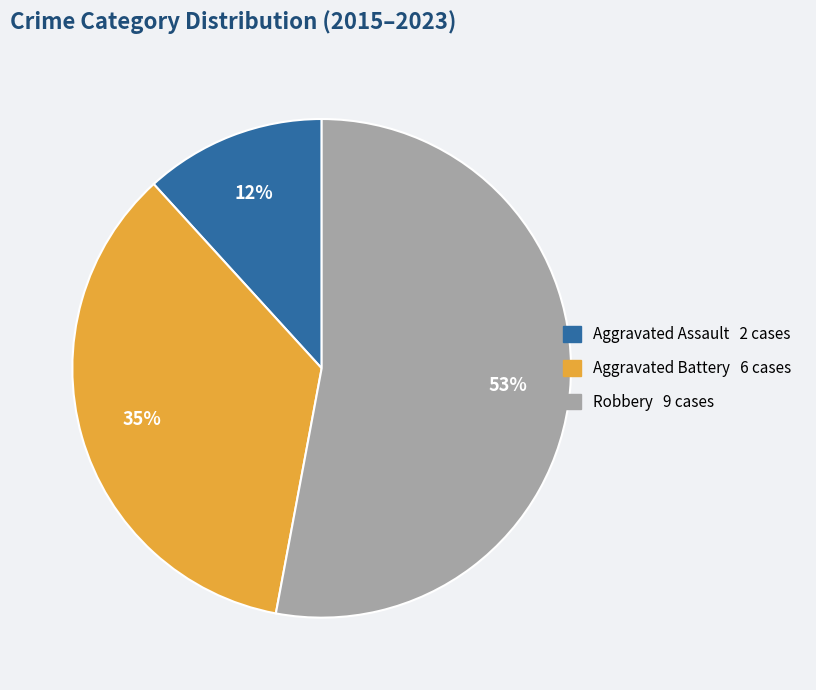

To the nearest percent, what is the average slice percentage?

33%